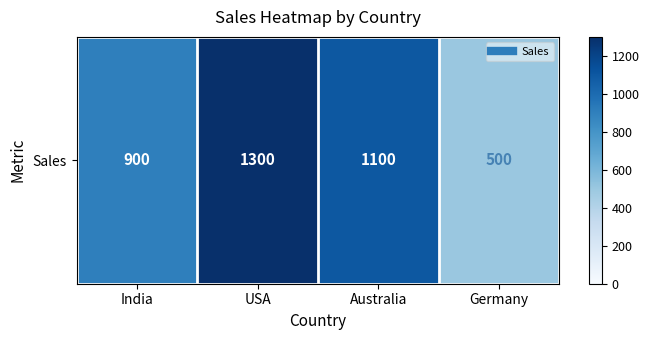

List the labels in order of value, largest first.

USA, Australia, India, Germany